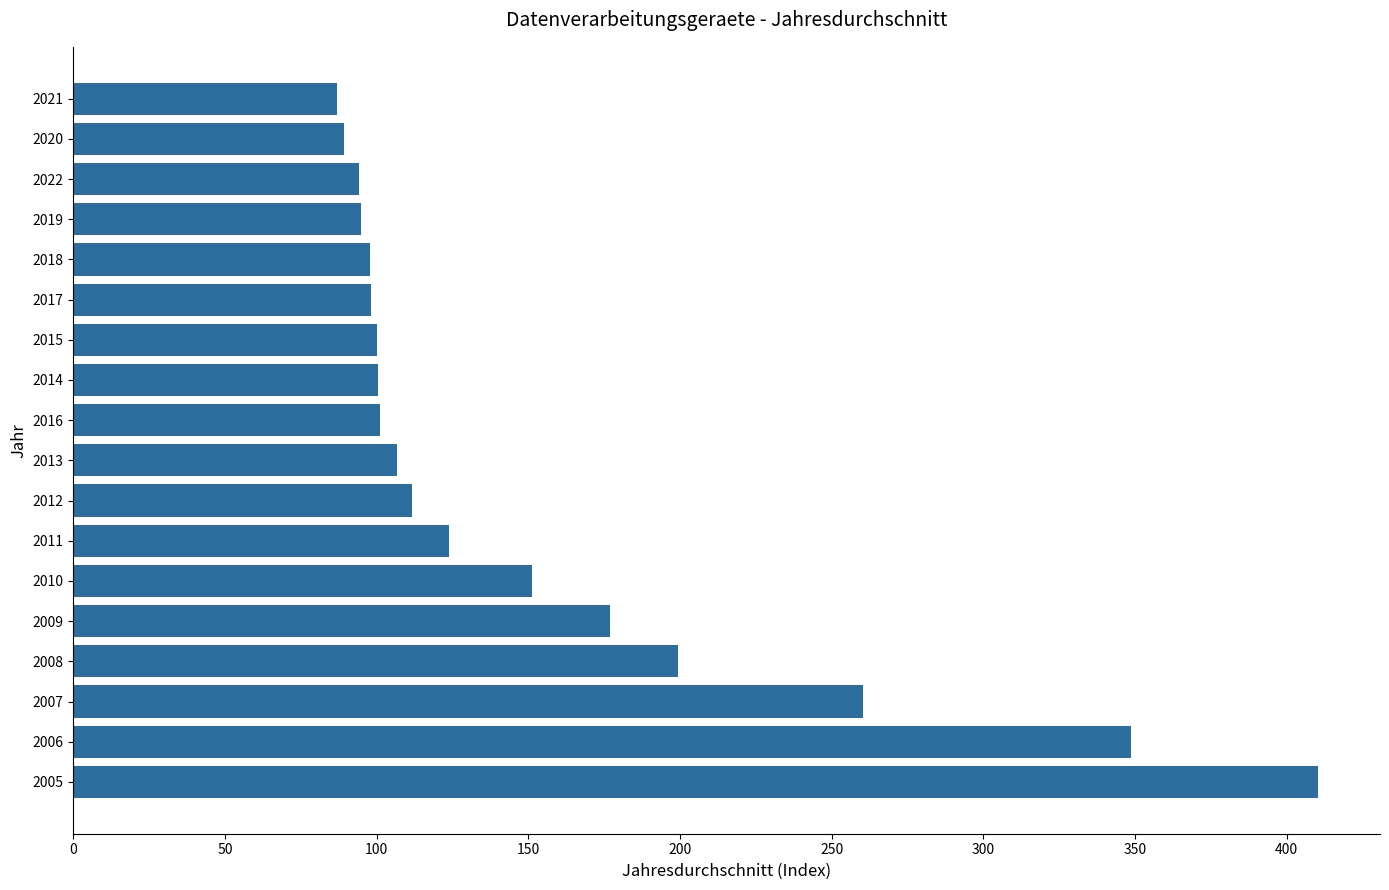

Does the chart contain stacked bars?

No